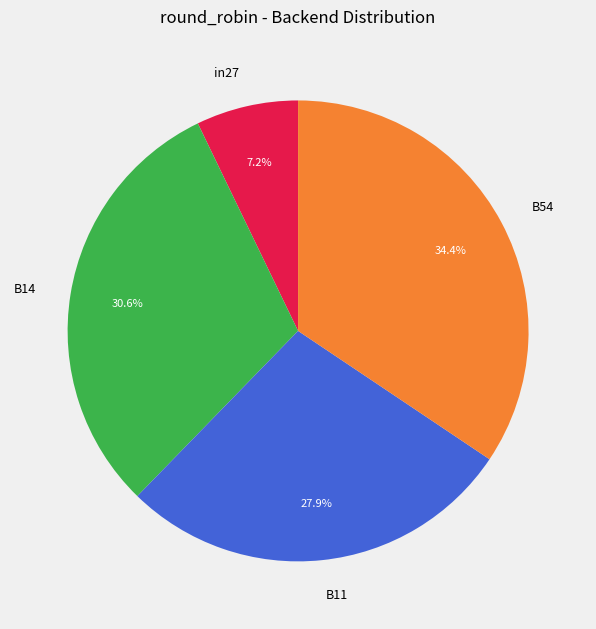

What is the ratio of the value at B11 to the value at in27?

3.9